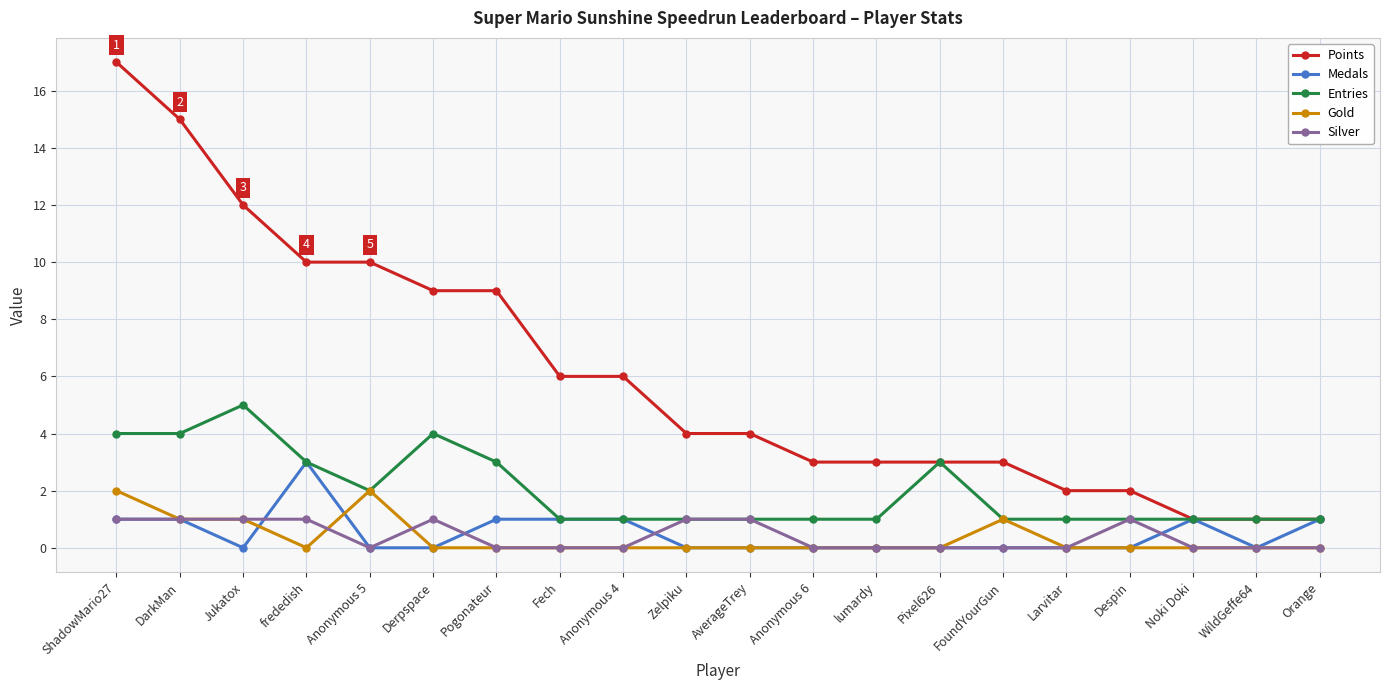

Which series has the largest total across all categories?

Points